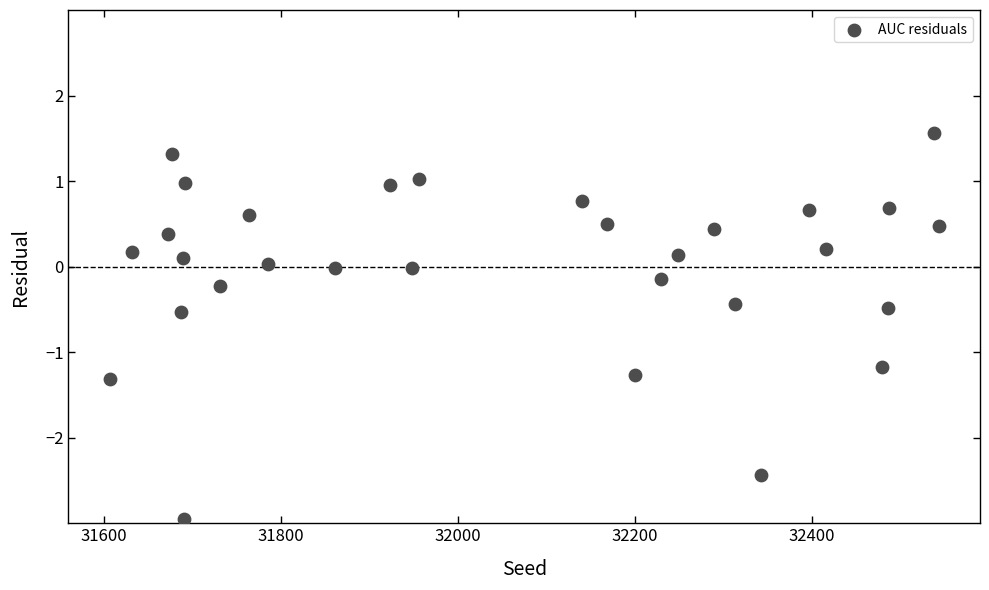

What is the range of X values (max minus min)?

936.0